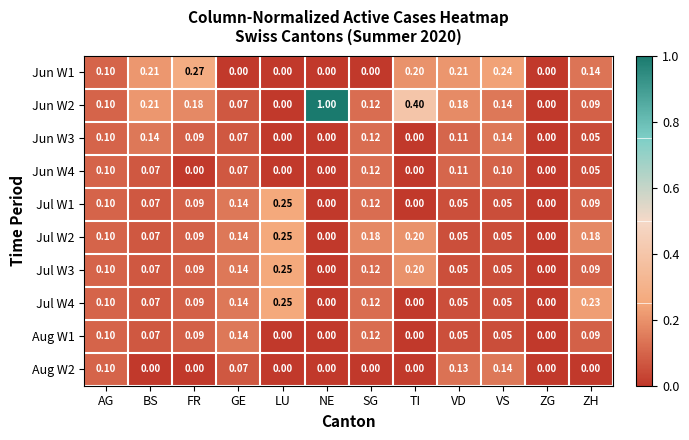

Which category has the highest value in the Aug W2 series?

VS